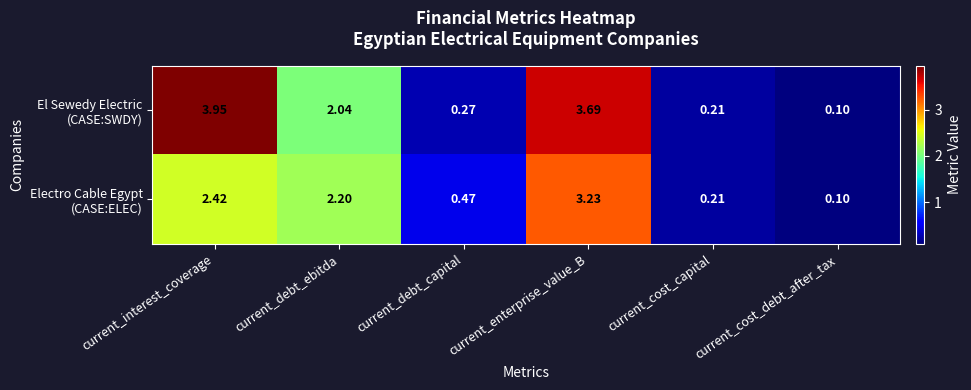

At which category is the sum across all series the highest?

current_enterprise_value_B